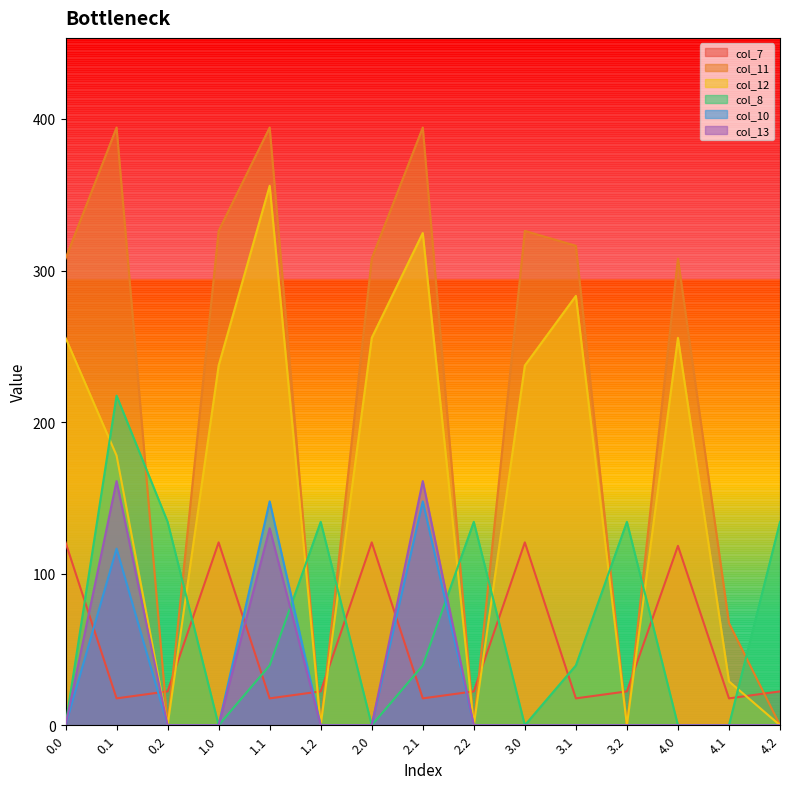

Rank the categories by col_10 value from highest to lowest.

1.1, 2.1, 0.1, 0.0, 0.2, 1.0, 1.2, 2.0, 2.2, 3.0, 3.1, 3.2, 4.0, 4.1, 4.2